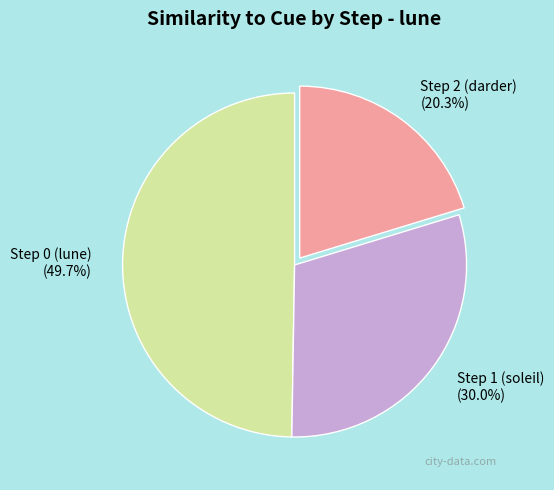

To the nearest percent, what is the combined percentage of Step 1 (soleil) and Step 0 (lune)?

80%